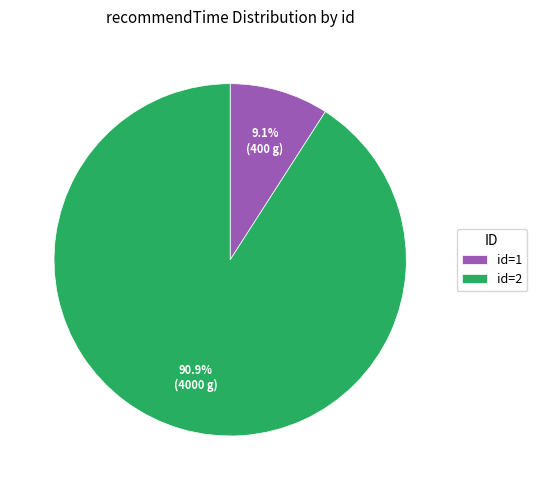

To the nearest percent, what is the average slice percentage?

50%